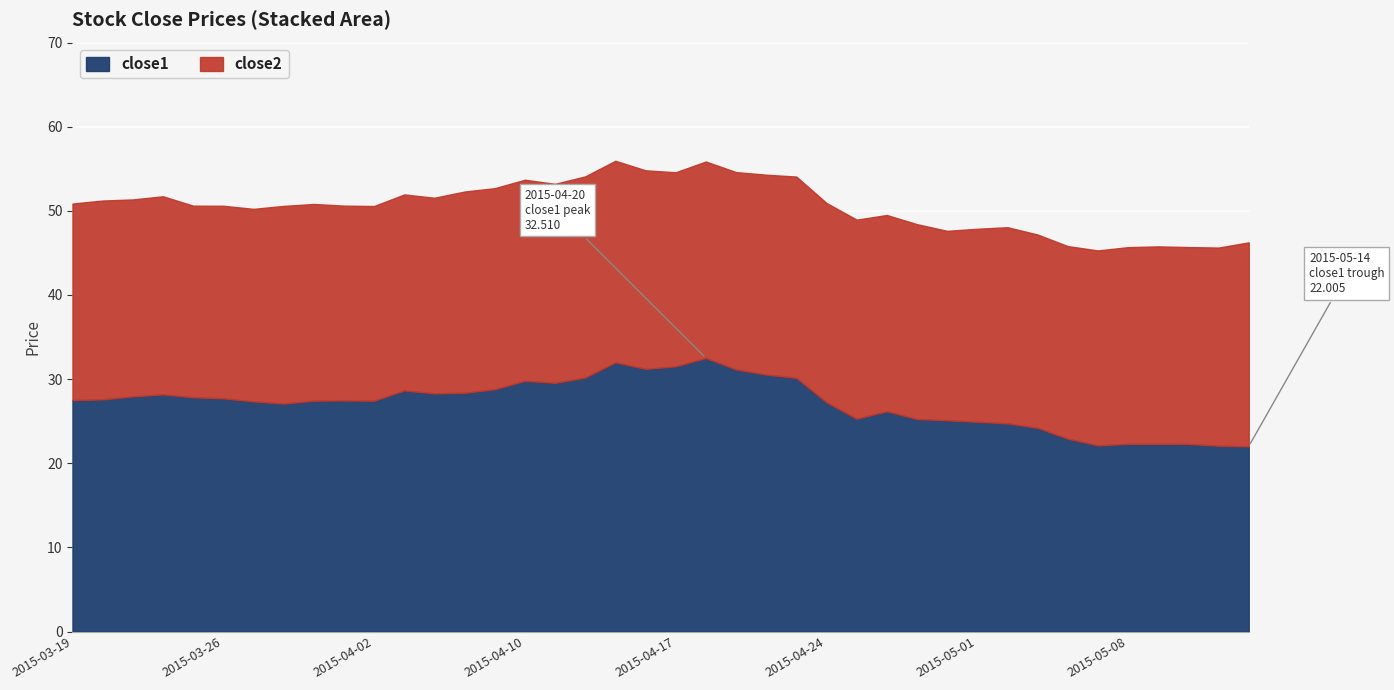

Which series has the largest total across all categories?

close1